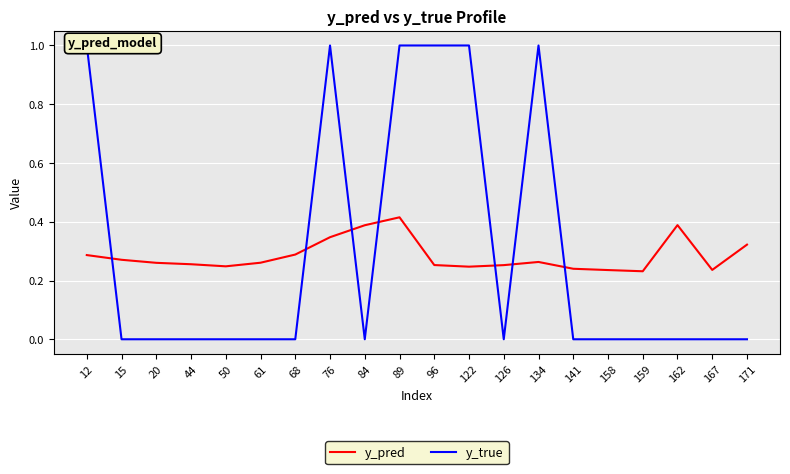

Reading left to right, extract all data points from this chart.

y_pred: 12=0.3	15=0.3	20=0.3	44=0.3	50=0.2	61=0.3	68=0.3	76=0.3	84=0.4	89=0.4	96=0.3	122=0.2	126=0.3	134=0.3	141=0.2	158=0.2	159=0.2	162=0.4	167=0.2	171=0.3
y_true: 12=1.0	15=0.0	20=0.0	44=0.0	50=0.0	61=0.0	68=0.0	76=1.0	84=0.0	89=1.0	96=1.0	122=1.0	126=0.0	134=1.0	141=0.0	158=0.0	159=0.0	162=0.0	167=0.0	171=0.0